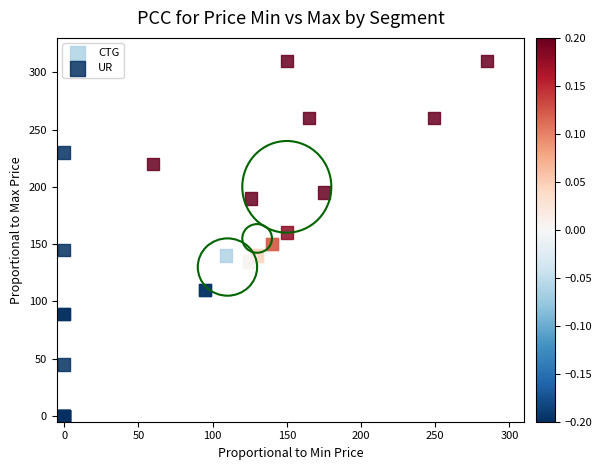

What are all the series names shown in the legend?

CTG, UR